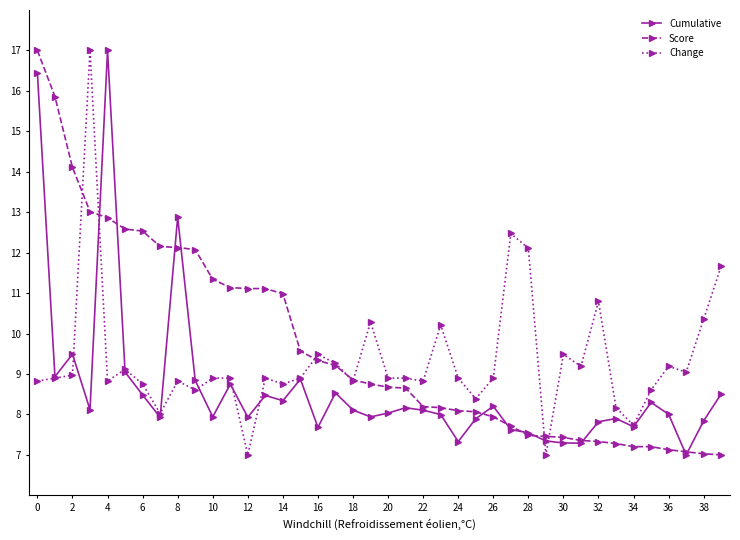

True or false: Change has more than 2 points higher than both neighbors.

True